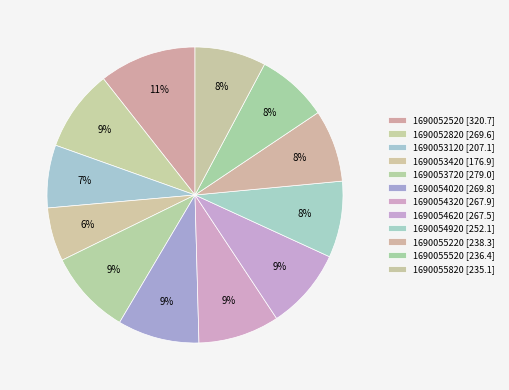

Count the number of slices in the pie.

12